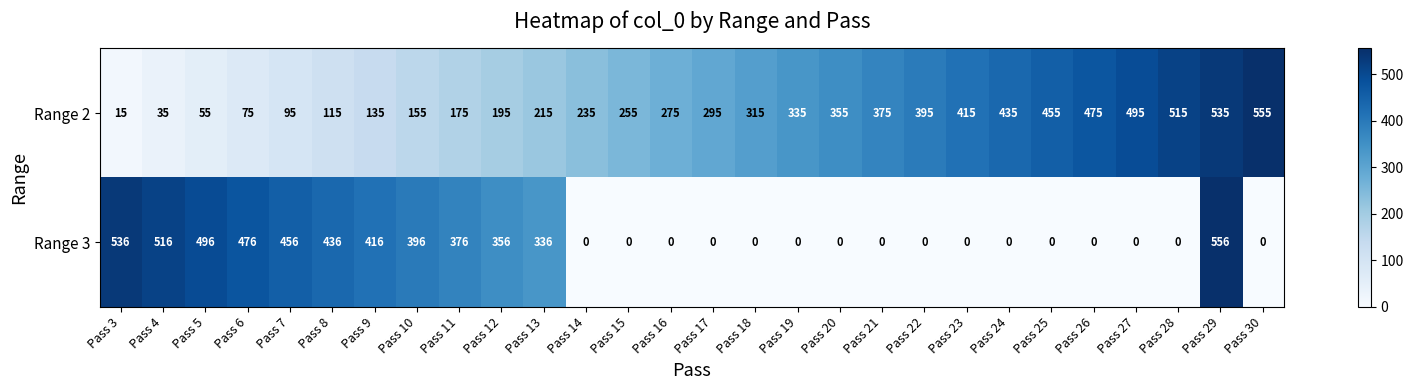

What is the average value of the Range 2 series?

285